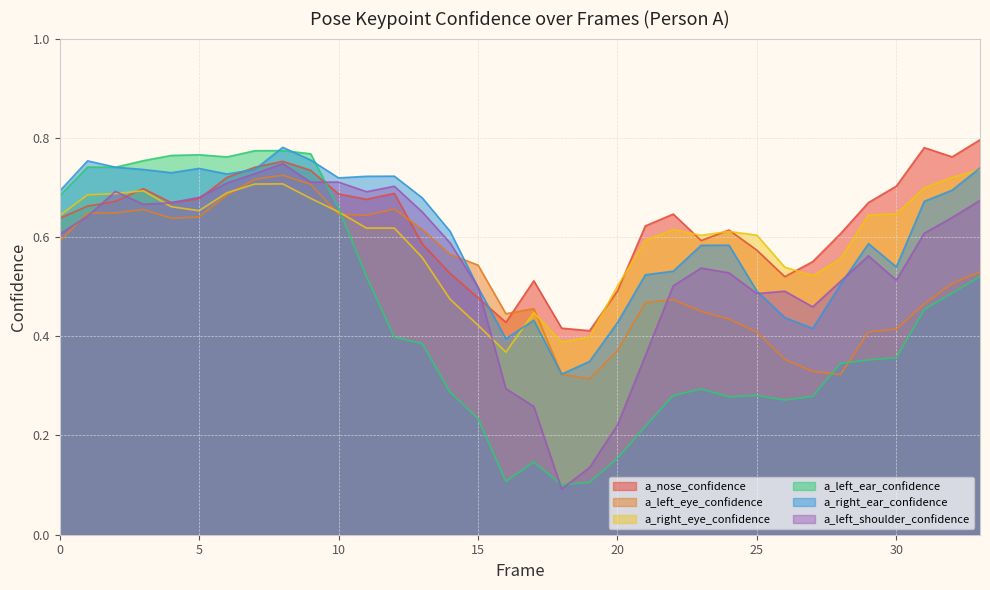

The a_right_eye_confidence series shows 0.6 at 21. True or false?

True